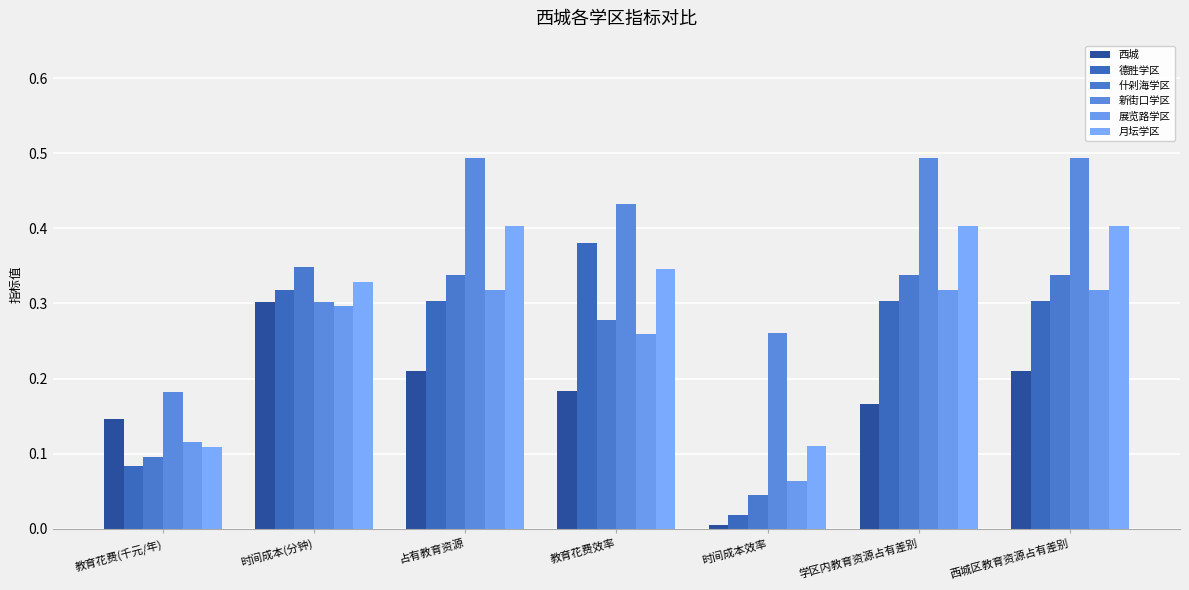

At how many categories does at least one series exceed 0?

7